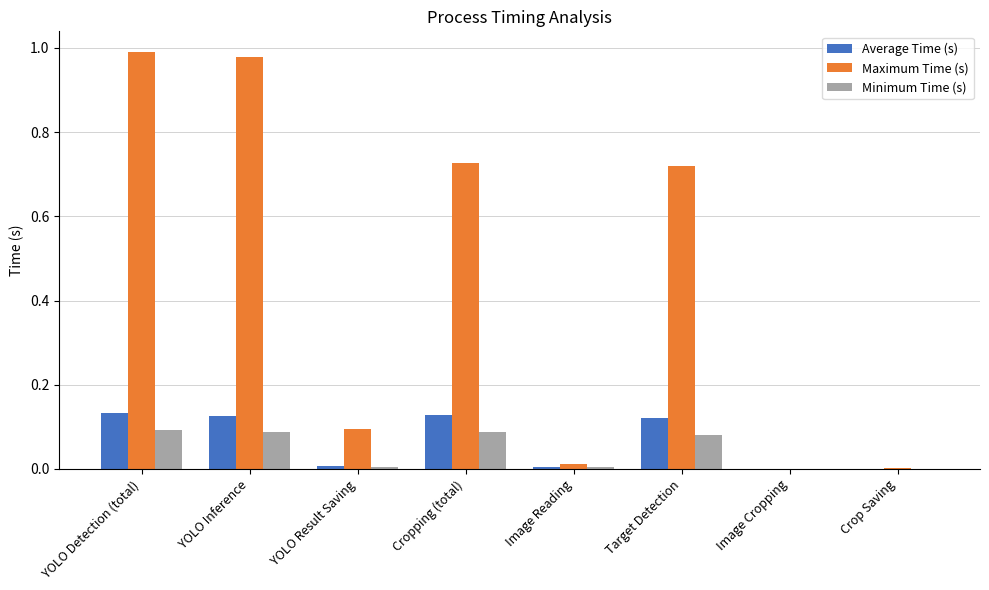

What is the sum of all Maximum Time (s) values?

3.5